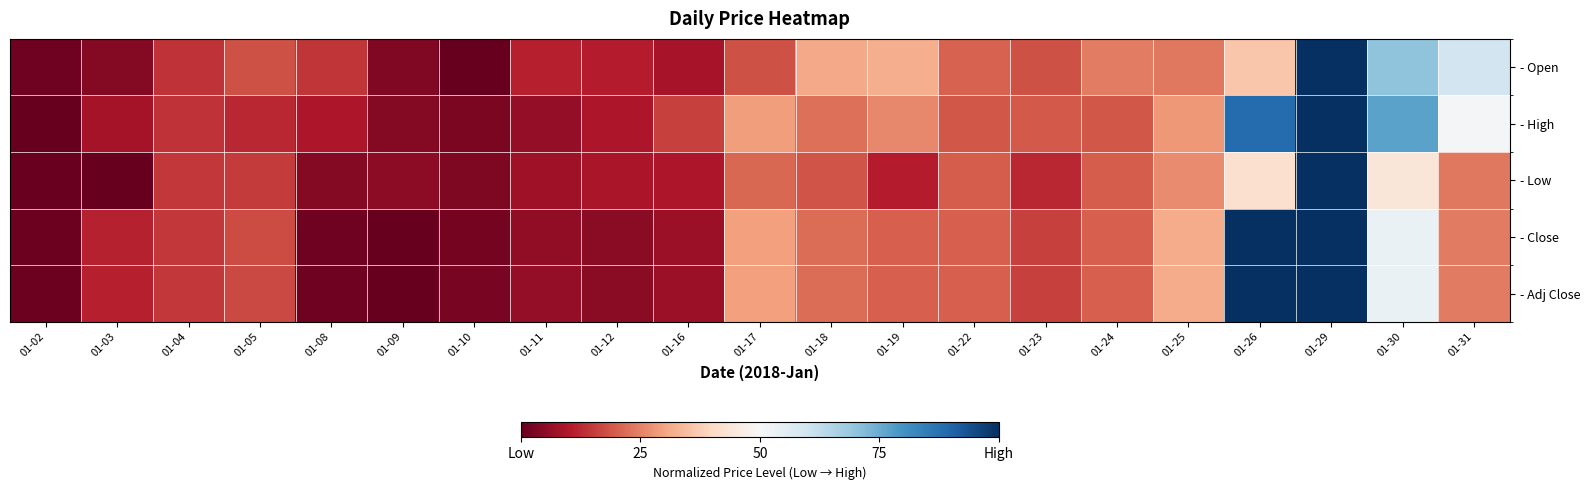

Reading right to left, extract all data points from this chart.

- Open: 01-31=0.6	01-30=0.7	01-29=1.0	01-26=0.4	01-25=0.2	01-24=0.2	01-23=0.2	01-22=0.2	01-19=0.3	01-18=0.3	01-17=0.2	01-16=0.1	01-12=0.1	01-11=0.1	01-10=0.0	01-09=0.0	01-08=0.1	01-05=0.2	01-04=0.1	01-03=0.0	01-02=0.0
- High: 01-31=0.5	01-30=0.8	01-29=1.0	01-26=0.9	01-25=0.3	01-24=0.2	01-23=0.2	01-22=0.2	01-19=0.3	01-18=0.2	01-17=0.3	01-16=0.2	01-12=0.1	01-11=0.1	01-10=0.0	01-09=0.0	01-08=0.1	01-05=0.1	01-04=0.1	01-03=0.1	01-02=0.0
- Low: 01-31=0.2	01-30=0.4	01-29=1.0	01-26=0.4	01-25=0.3	01-24=0.2	01-23=0.1	01-22=0.2	01-19=0.1	01-18=0.2	01-17=0.2	01-16=0.1	01-12=0.1	01-11=0.1	01-10=0.0	01-09=0.1	01-08=0.0	01-05=0.1	01-04=0.1	01-03=0.0	01-02=0.0
- Close: 01-31=0.2	01-30=0.5	01-29=1.0	01-26=1.0	01-25=0.3	01-24=0.2	01-23=0.2	01-22=0.2	01-19=0.2	01-18=0.2	01-17=0.3	01-16=0.1	01-12=0.0	01-11=0.1	01-10=0.0	01-09=0.0	01-08=0.0	01-05=0.2	01-04=0.1	01-03=0.1	01-02=0.0
- Adj Close: 01-31=0.2	01-30=0.5	01-29=1.0	01-26=1.0	01-25=0.3	01-24=0.2	01-23=0.2	01-22=0.2	01-19=0.2	01-18=0.2	01-17=0.3	01-16=0.1	01-12=0.0	01-11=0.1	01-10=0.0	01-09=0.0	01-08=0.0	01-05=0.2	01-04=0.1	01-03=0.1	01-02=0.0